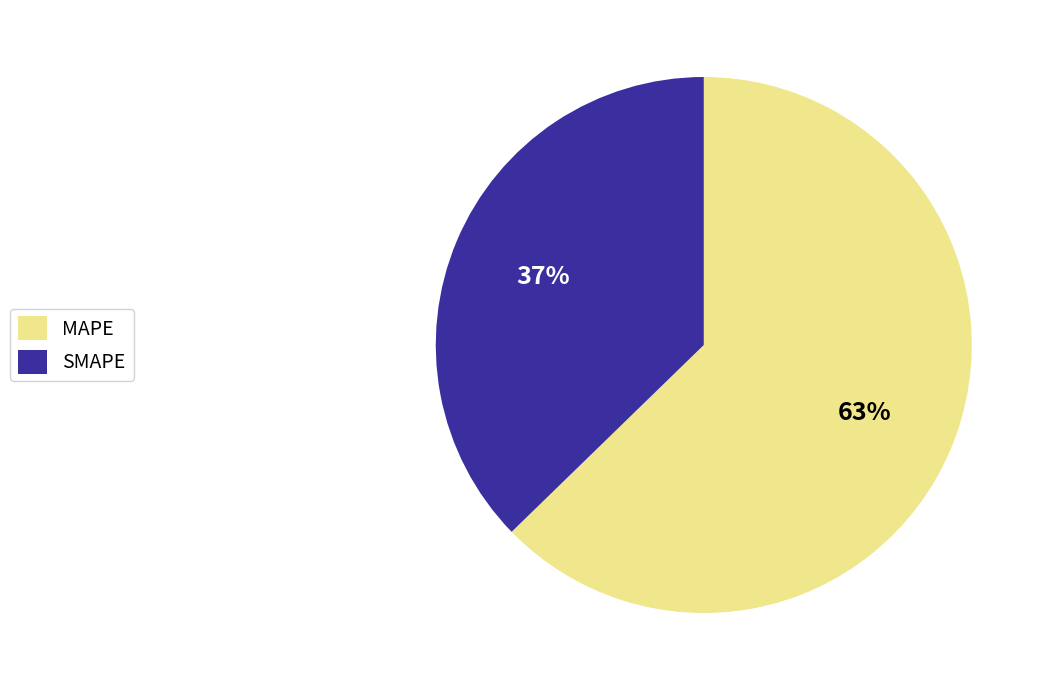

To the nearest percent, what percentage of the pie is SMAPE?

37%